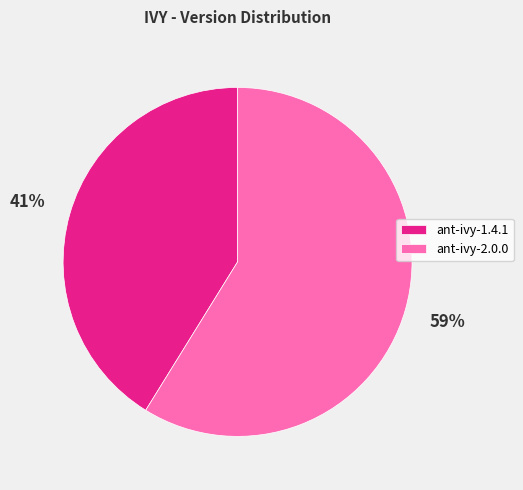

Combined, do ant-ivy-1.4.1 and ant-ivy-2.0.0 account for over 50%?

Yes